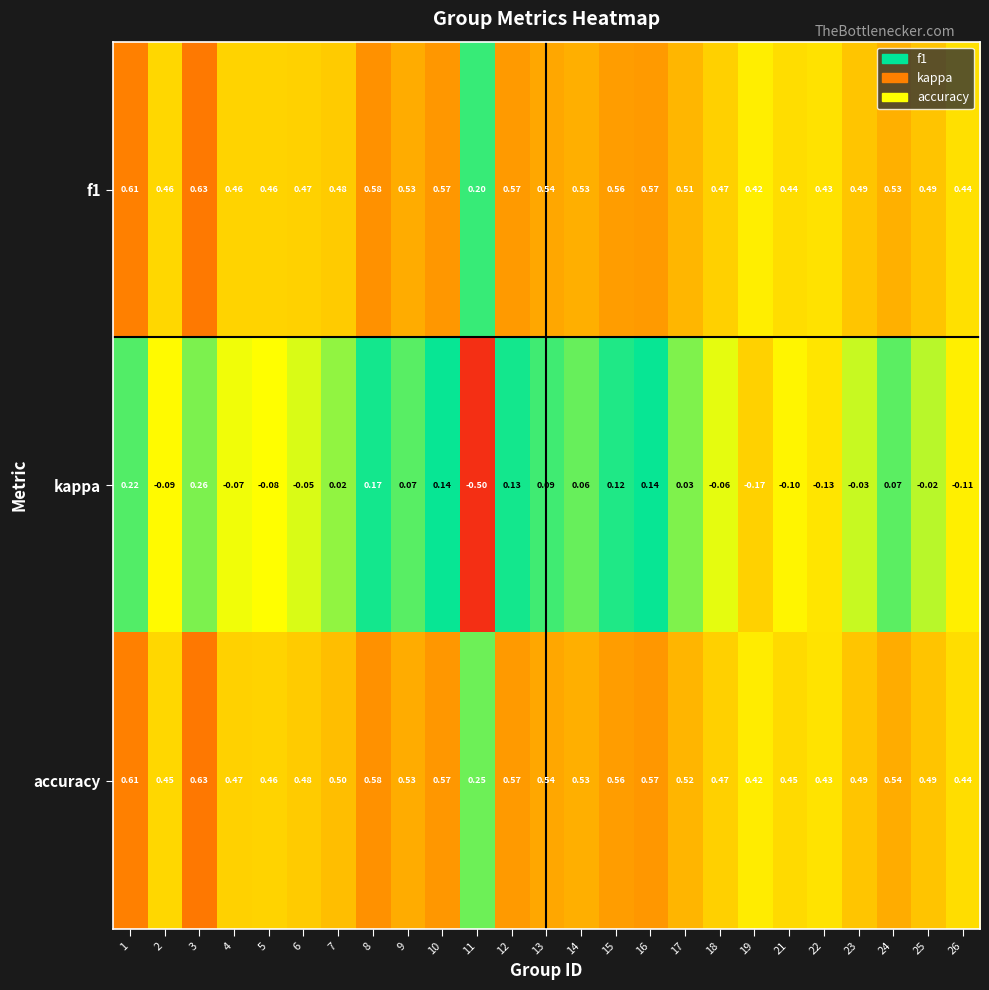

Which series has the widest spread of values?

kappa